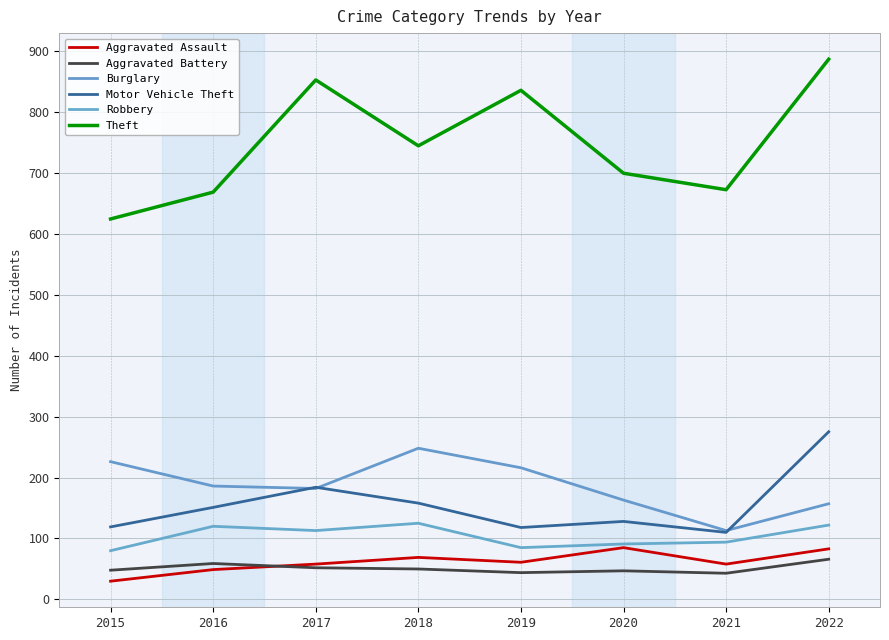

Reading left to right, transcribe all the data shown in this chart.

Aggravated Assault: 30	49	58	69	61	85	58	83
Aggravated Battery: 48	59	52	50	44	47	43	66
Burglary: 226	186	182	248	216	163	113	157
Motor Vehicle Theft: 119	151	184	158	118	128	110	275
Robbery: 80	120	113	125	85	91	94	122
Theft: 624	668	852	744	835	699	672	886